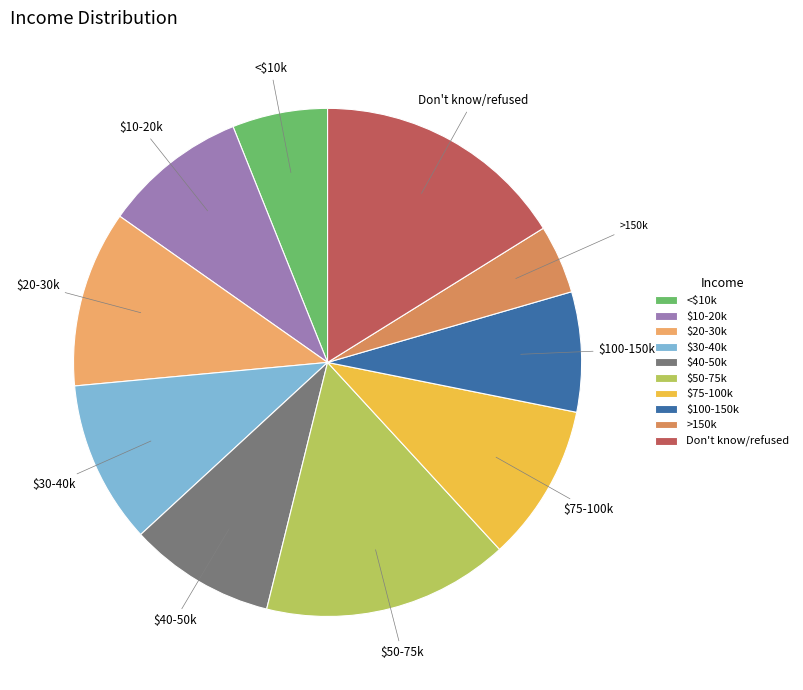

Combined, do >150k and $30-40k account for over 50%?

No